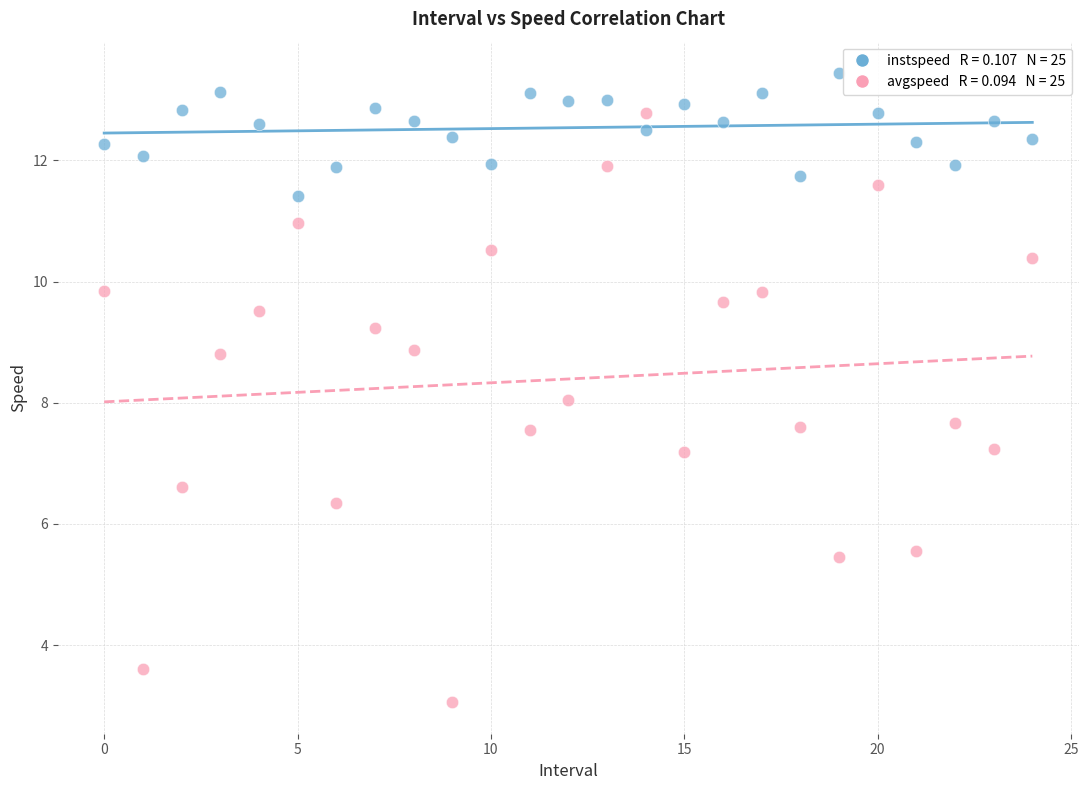

Across all data points, what is the range of Y values (max minus min)?

10.4